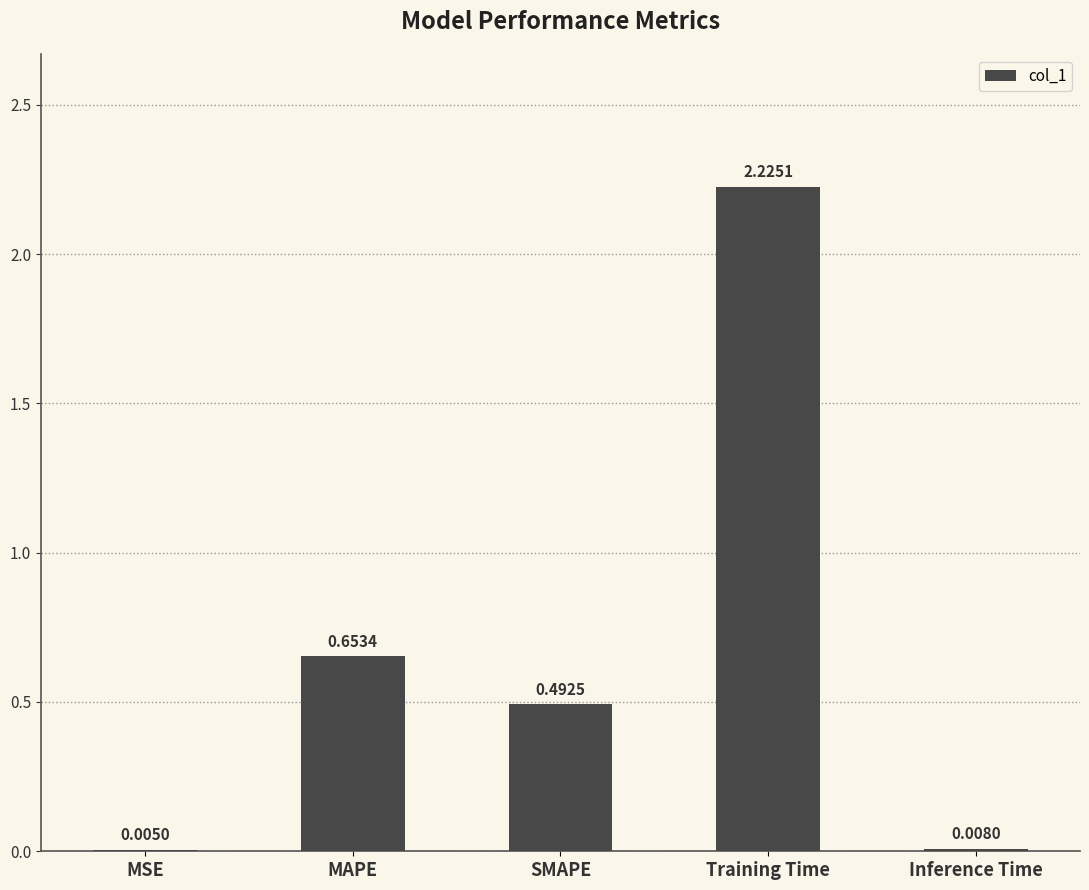

What is the sum of all values?

3.4